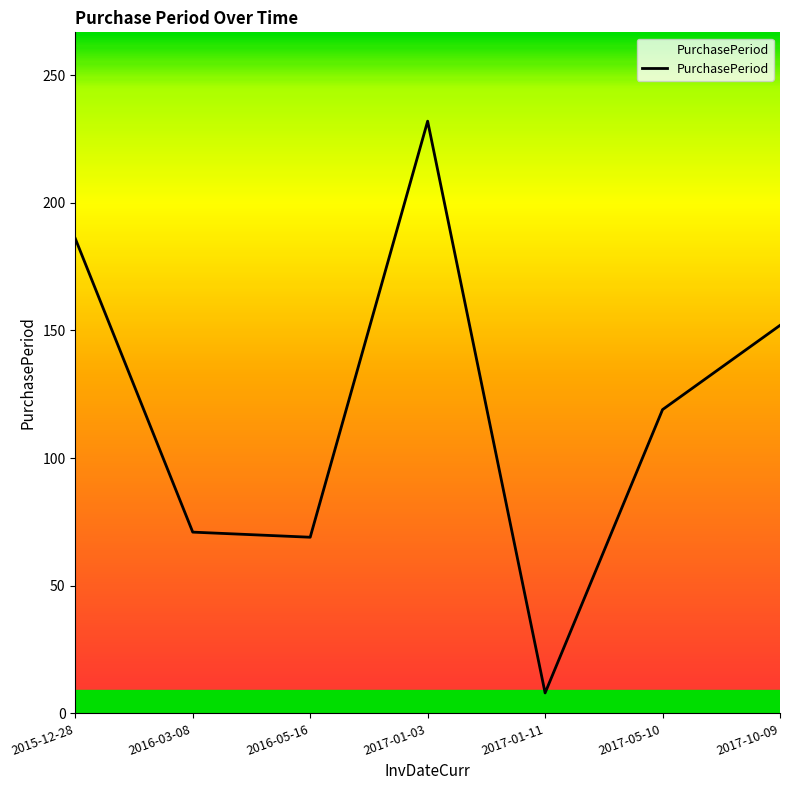

What is the ratio of the value at 2017-10-09 to the value at 2016-03-08?

2.1